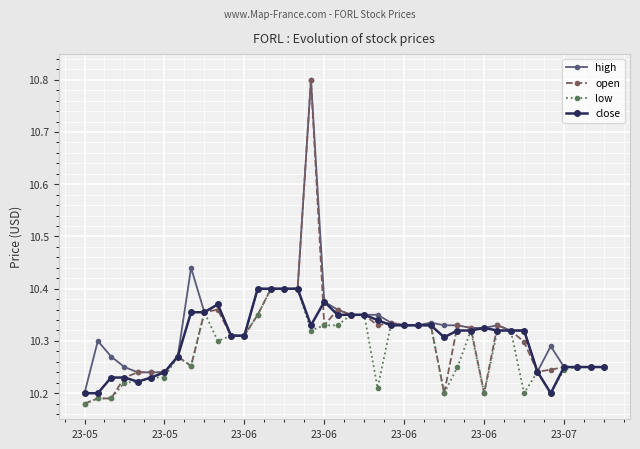

What is the greatest value displayed?

10.8